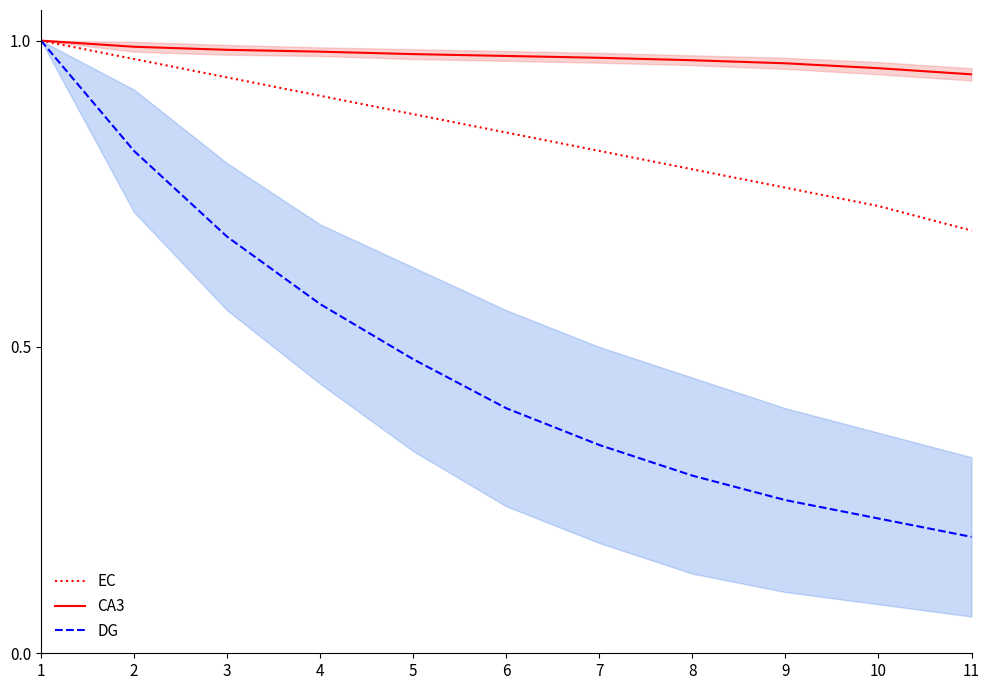

Rank the series by their average value, from lowest to highest.

DG, EC, CA3